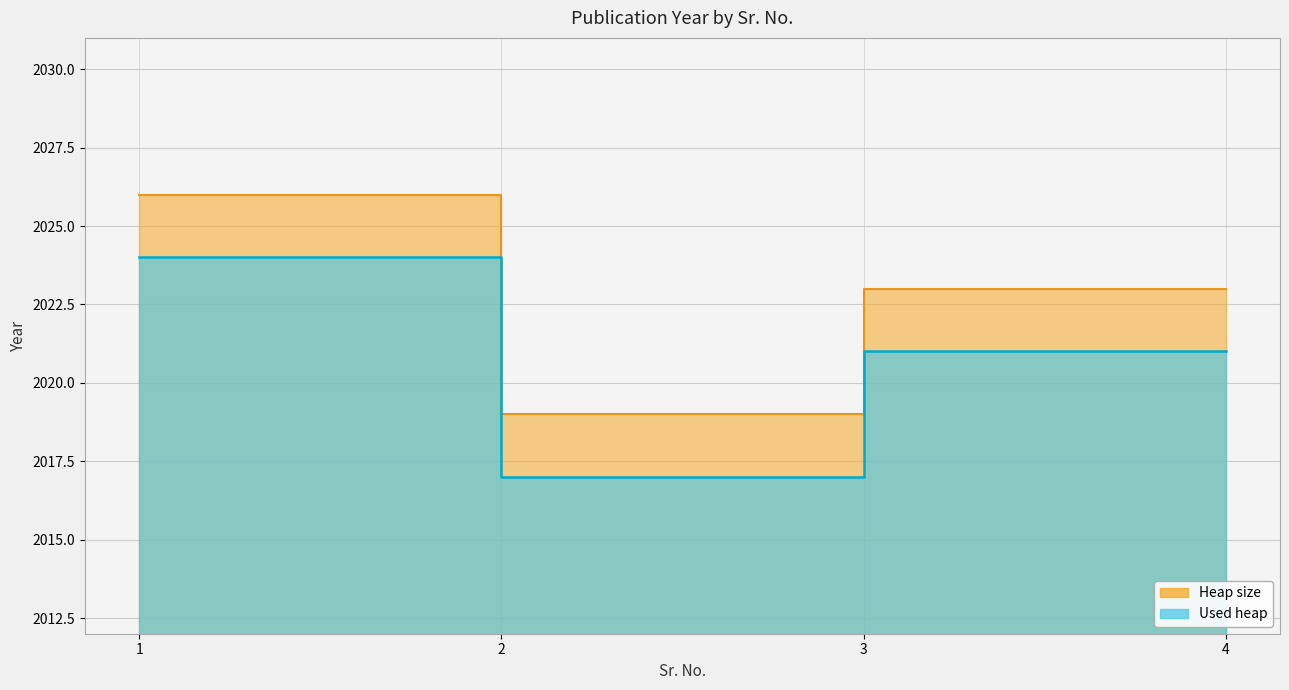

List the series in order of their overall mean, lowest first.

Used heap, Heap size